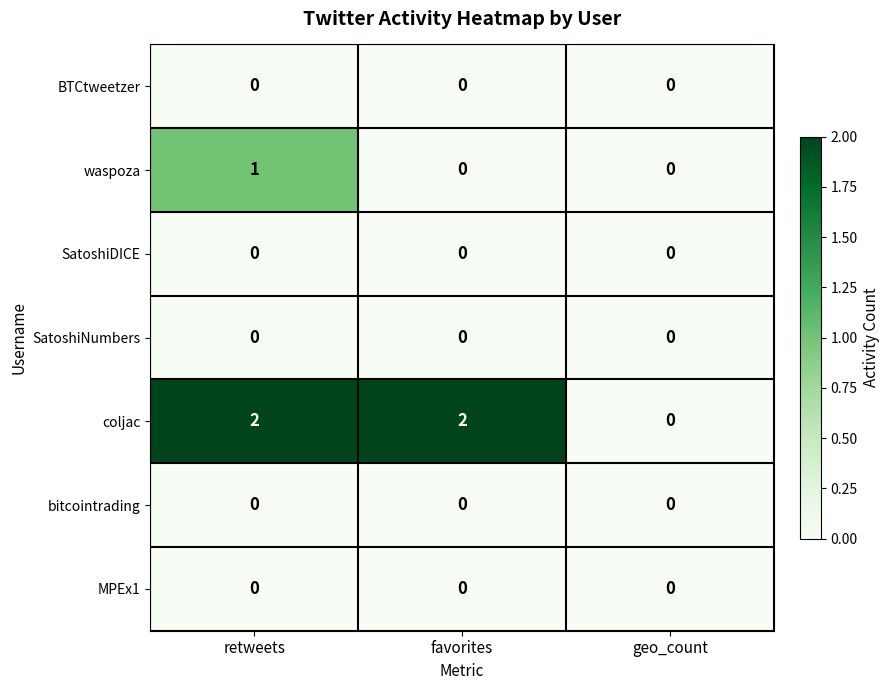

Reading right to left, extract all data points from this chart.

BTCtweetzer: geo_count=0	favorites=0	retweets=0
waspoza: geo_count=0	favorites=0	retweets=1
SatoshiDICE: geo_count=0	favorites=0	retweets=0
SatoshiNumbers: geo_count=0	favorites=0	retweets=0
coljac: geo_count=0	favorites=2	retweets=2
bitcointrading: geo_count=0	favorites=0	retweets=0
MPEx1: geo_count=0	favorites=0	retweets=0